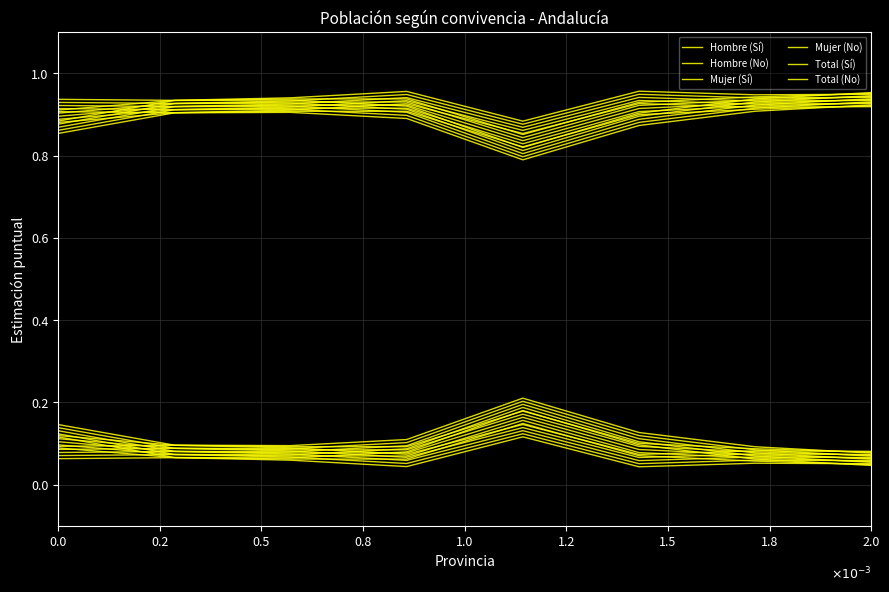

Read the Hombre (No) value at 0.5.

0.9